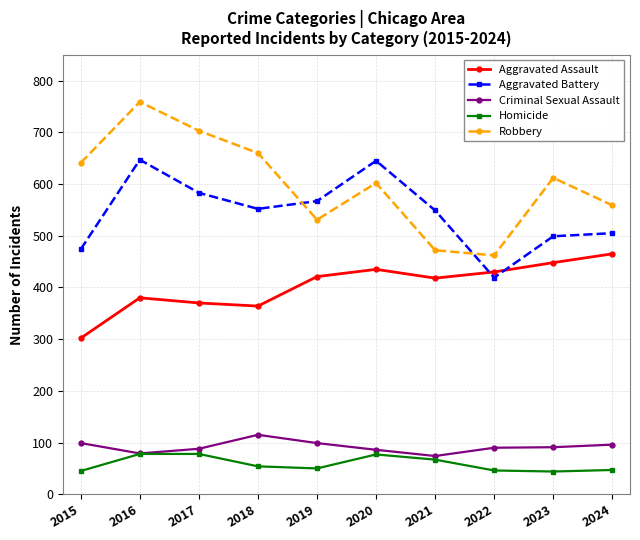

What is the total value across all series at 2017?

1822